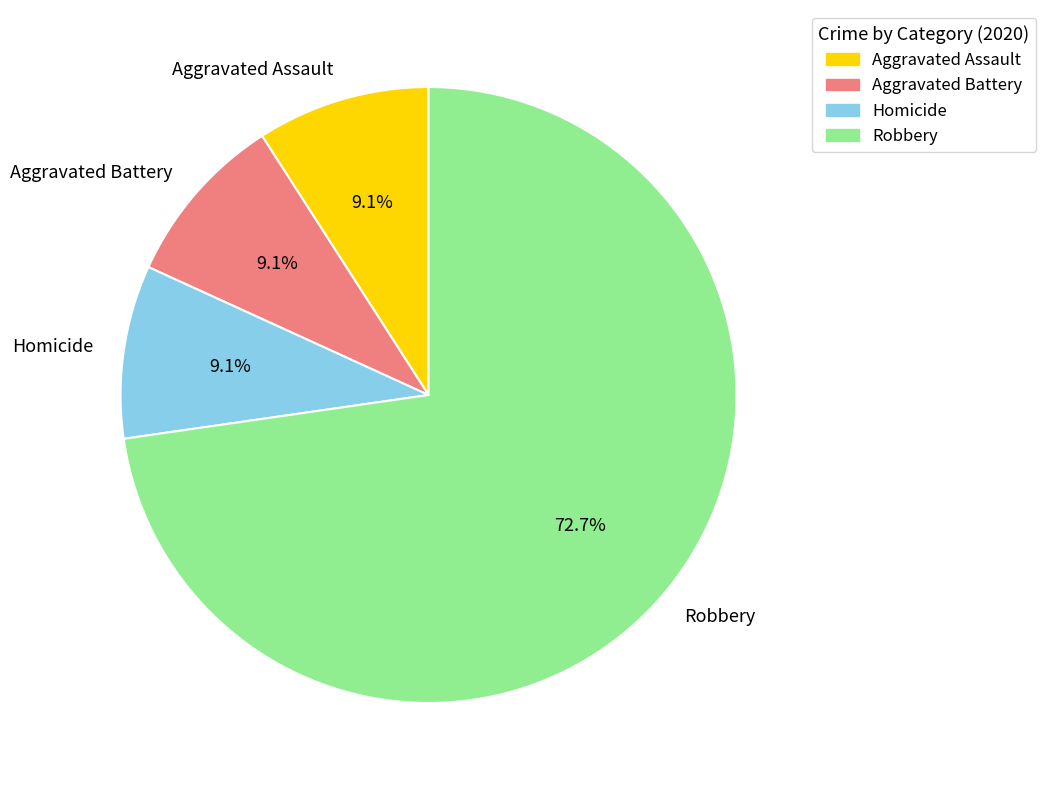

How many slices are in this pie chart?

4